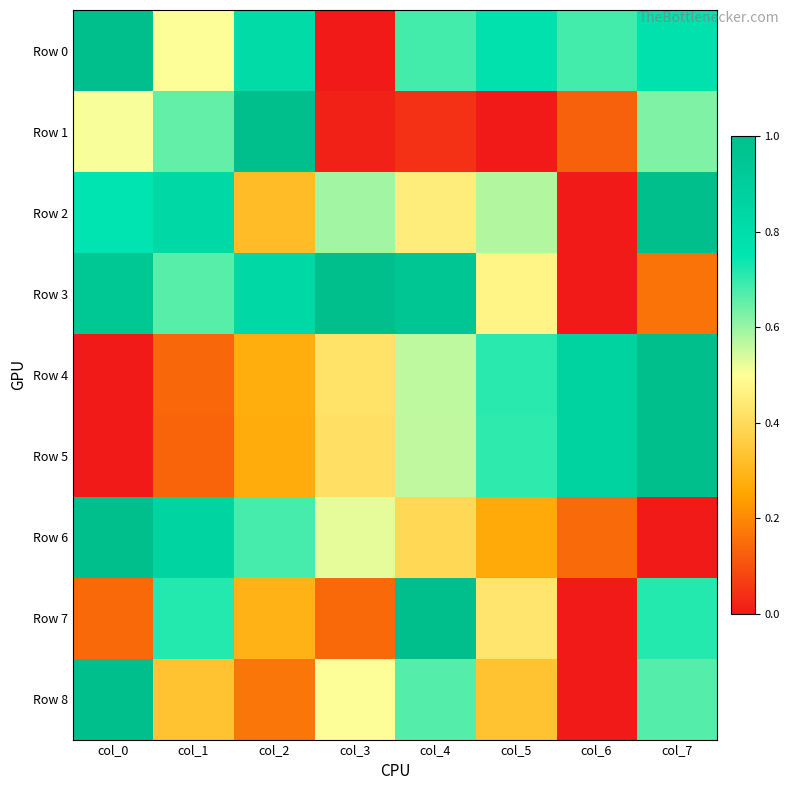

Reading left to right, list all the values displayed in this chart.

Row 0: col_0=1.0	col_1=0.5	col_2=0.8	col_3=0.0	col_4=0.7	col_5=0.8	col_6=0.7	col_7=0.8
Row 1: col_0=0.5	col_1=0.7	col_2=1.0	col_3=0.0	col_4=0.0	col_5=0.0	col_6=0.1	col_7=0.6
Row 2: col_0=0.8	col_1=0.8	col_2=0.3	col_3=0.6	col_4=0.5	col_5=0.6	col_6=0.0	col_7=1.0
Row 3: col_0=0.9	col_1=0.7	col_2=0.8	col_3=1.0	col_4=1.0	col_5=0.5	col_6=0.0	col_7=0.2
Row 4: col_0=0.0	col_1=0.1	col_2=0.3	col_3=0.4	col_4=0.6	col_5=0.7	col_6=0.9	col_7=1.0
Row 5: col_0=0.0	col_1=0.1	col_2=0.3	col_3=0.4	col_4=0.6	col_5=0.7	col_6=0.9	col_7=1.0
Row 6: col_0=1.0	col_1=0.9	col_2=0.7	col_3=0.5	col_4=0.4	col_5=0.3	col_6=0.1	col_7=0.0
Row 7: col_0=0.1	col_1=0.7	col_2=0.3	col_3=0.1	col_4=1.0	col_5=0.4	col_6=0.0	col_7=0.7
Row 8: col_0=1.0	col_1=0.3	col_2=0.2	col_3=0.5	col_4=0.7	col_5=0.3	col_6=0.0	col_7=0.7